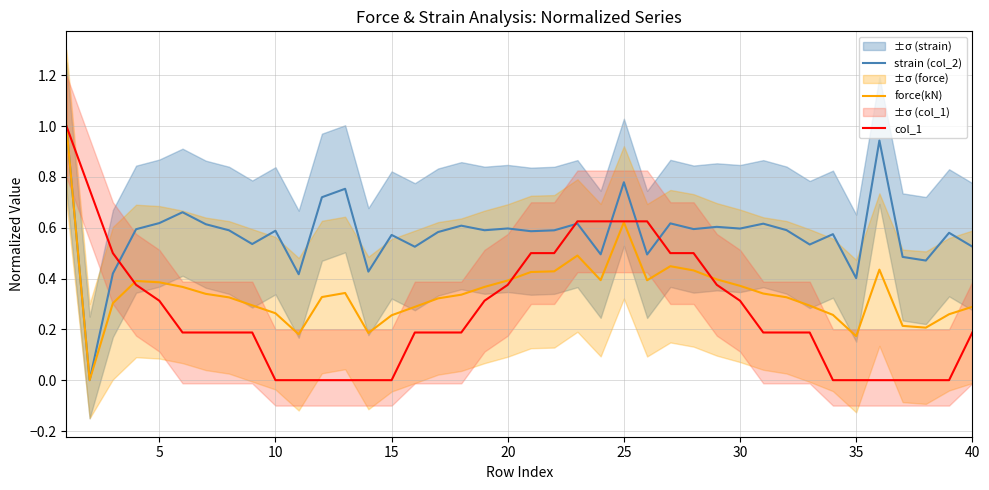

True or false: strain (col_2) has a value of 0.6 at 35.

False